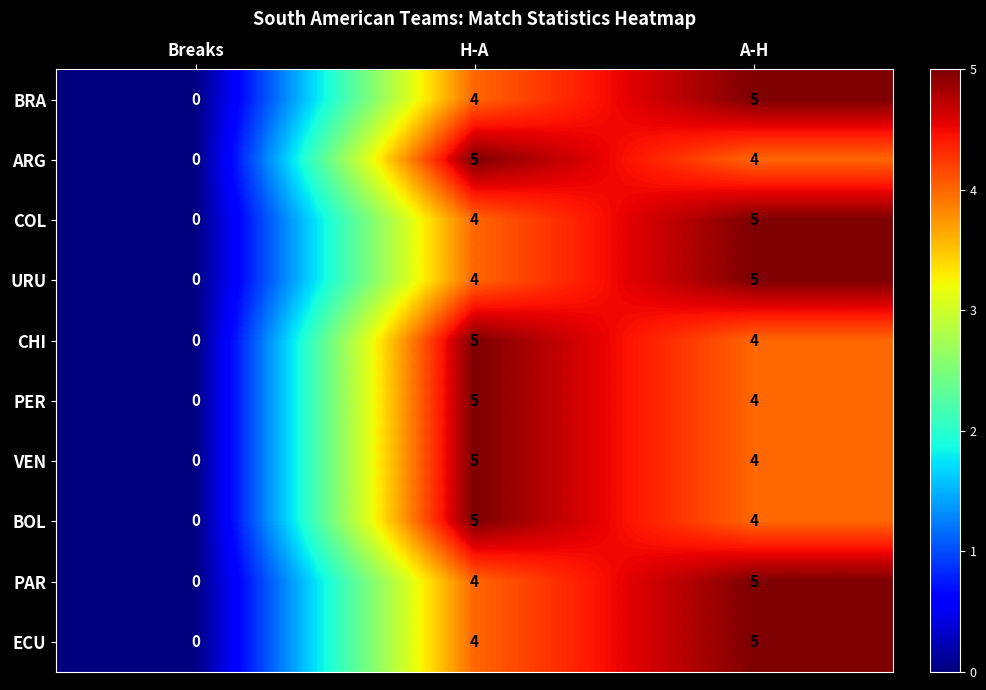

List the labels in order of CHI value, largest first.

H-A, A-H, Breaks